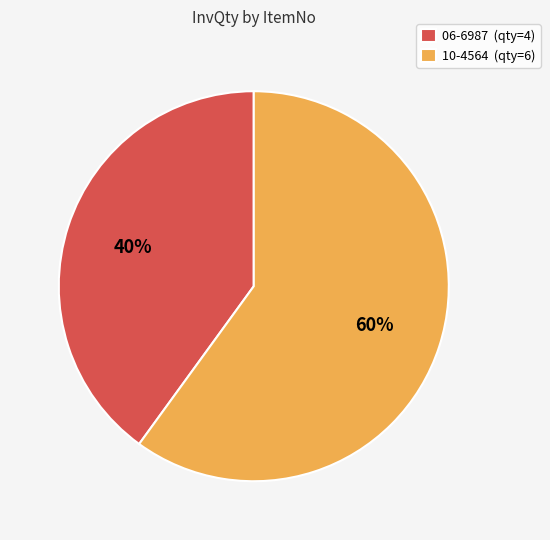

How many segments does this pie chart have?

2